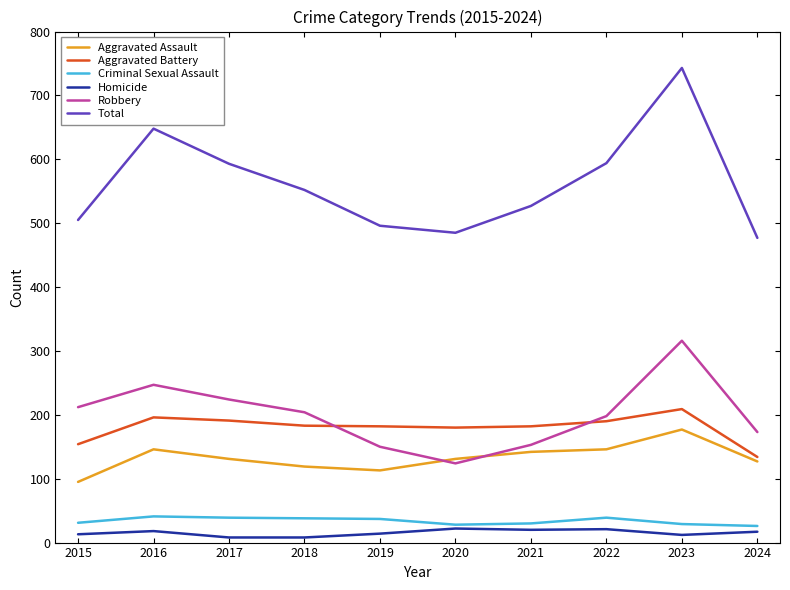

What is the total value across all series at 2022?

1188